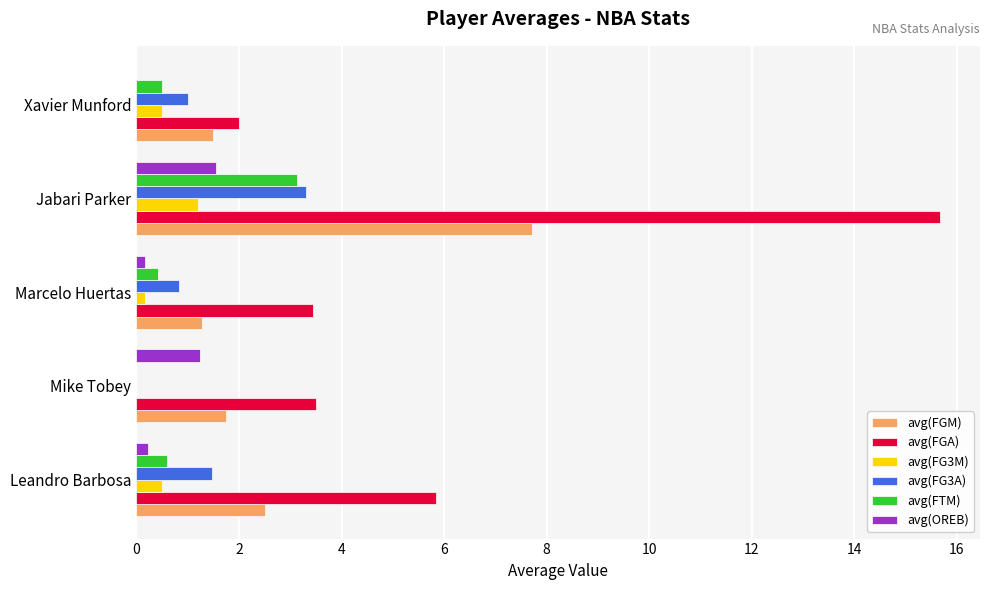

How many categories are shown in the chart?

5